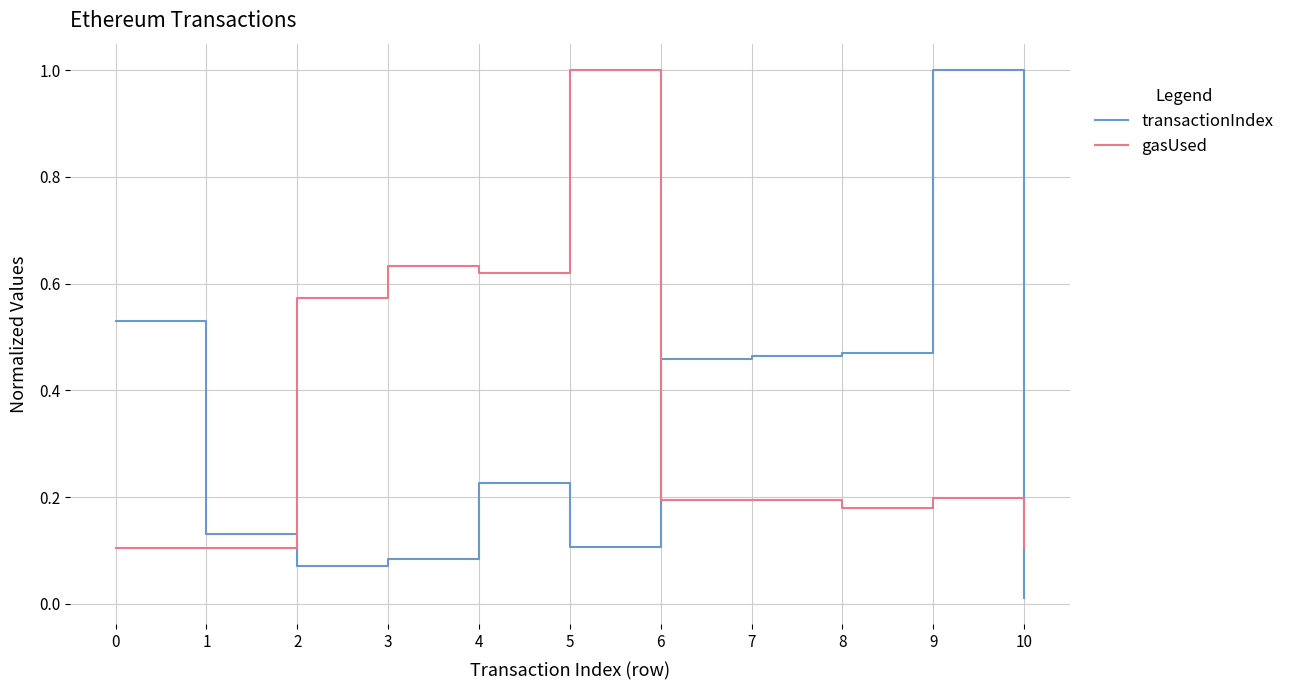

What is the difference between the maximum and minimum values in the gasUsed series?

0.9